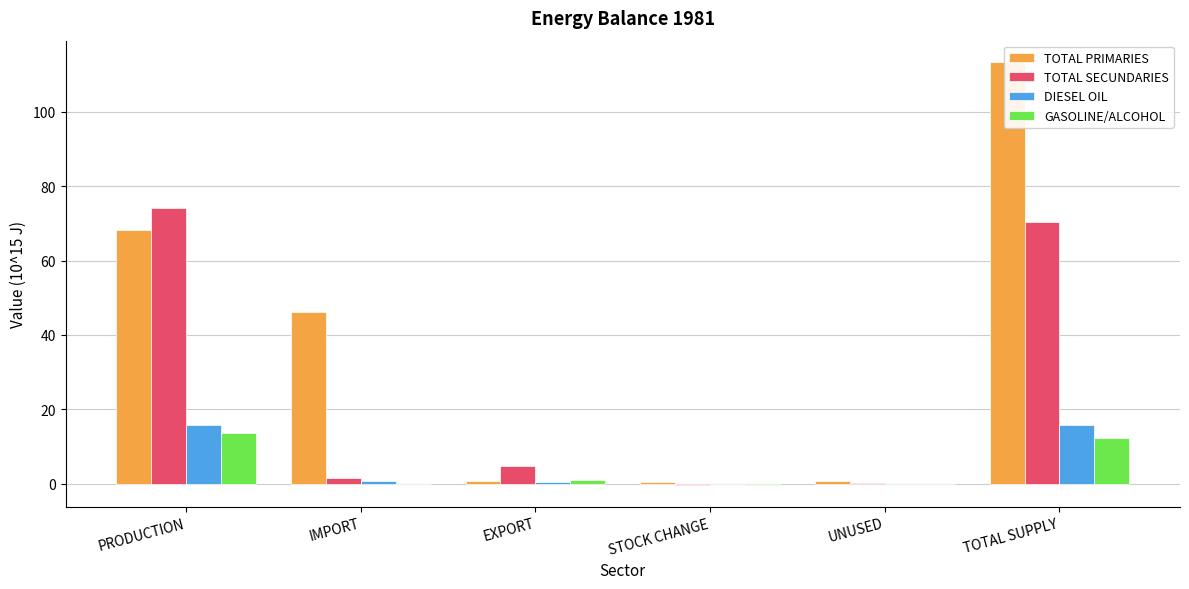

What is the difference between the maximum and minimum values in the TOTAL SECUNDARIES series?

74.6